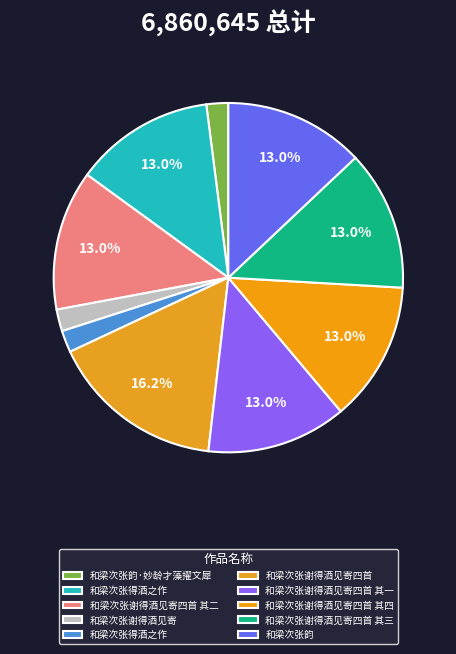

To the nearest percent, what is the difference between the largest and smallest slice percentages?

14%